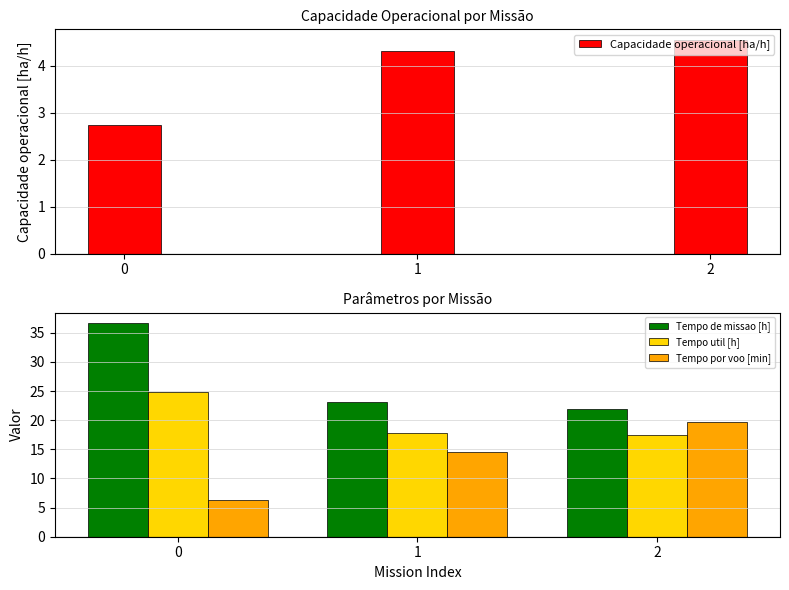

Which category has the lowest value in the Tempo util [h] series?

2